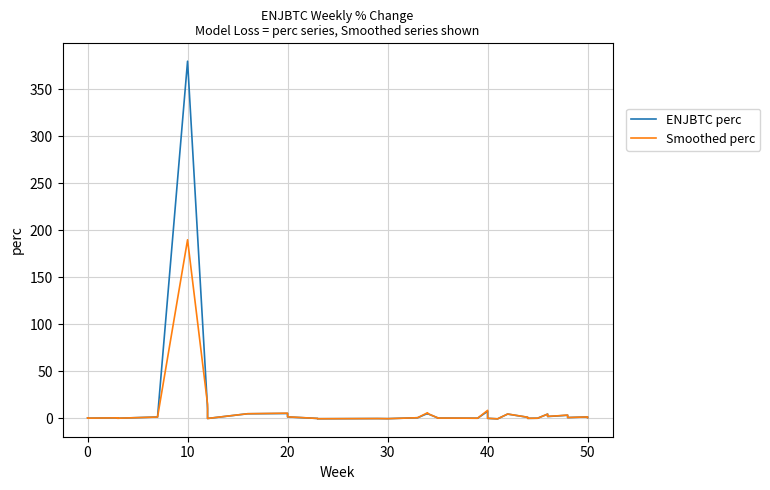

Reading left to right, transcribe all the data shown in this chart.

ENJBTC perc: 0.4	0.2	0.5	0.3	0.1	1.4	380.0	10.1	-0.1	4.9	5.2	3.1	1.5	-0.1	-0.4	-0.2	-0.3	0.6	5.2	4.9	0.6	0.3	0.3	0.1	7.5	0.0	-0.5	4.5	1.1	0.8	0.4	0.0	0.1	4.5	1.9	2.6	3.3	0.8	1.5	0.7
Smoothed perc: 0.4	0.2	0.5	0.3	0.1	1.4	190.0	15.0	-0.1	4.9	5.5	3.2	1.6	-0.1	-0.4	-0.2	-0.3	0.7	6.0	5.1	0.6	0.3	0.3	0.1	8.5	0.0	-0.5	4.6	1.2	0.9	0.4	0.1	0.1	4.5	2.1	2.7	3.5	0.8	1.5	0.7